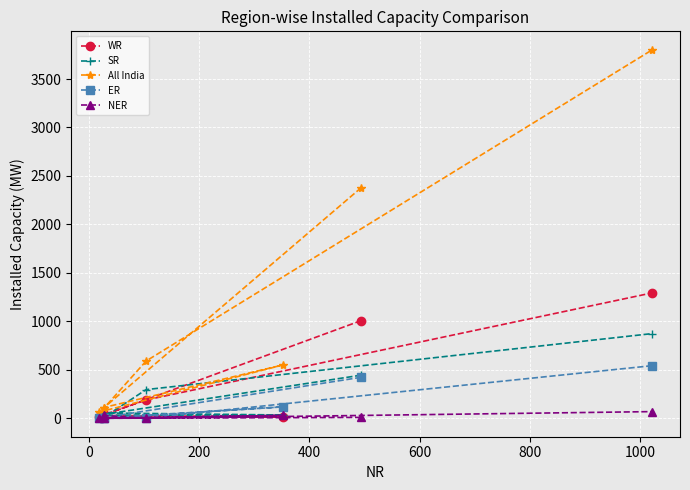

Which series has the largest total across all categories?

All India